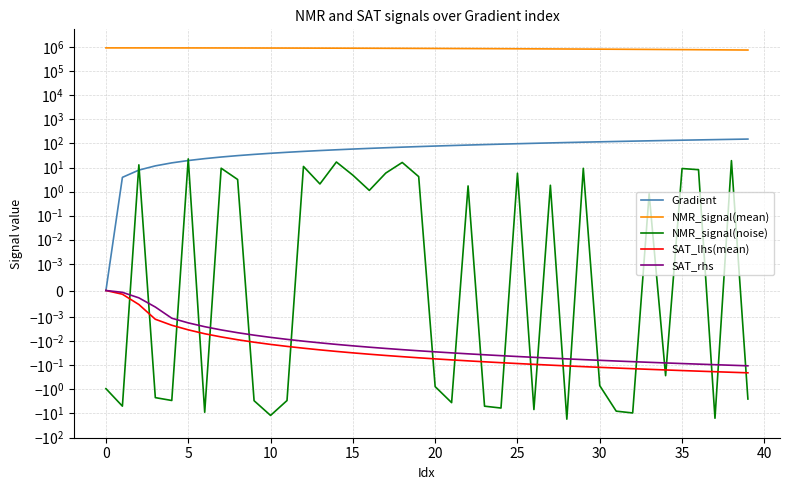

Which category has the lowest value in the NMR_signal(mean) series?

39